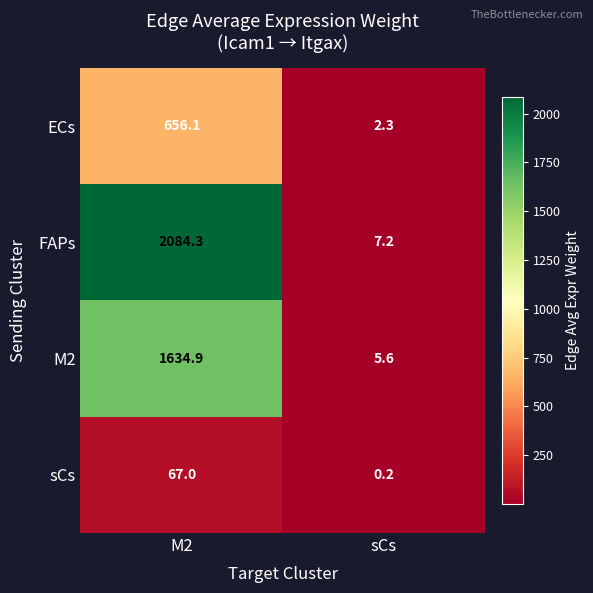

What is the maximum value shown in the chart?

2084.3